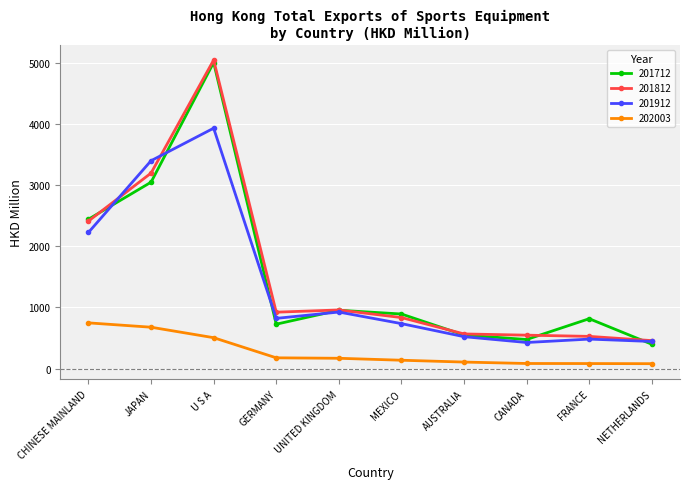

What is the highest value of the 201712 series?

5002.6